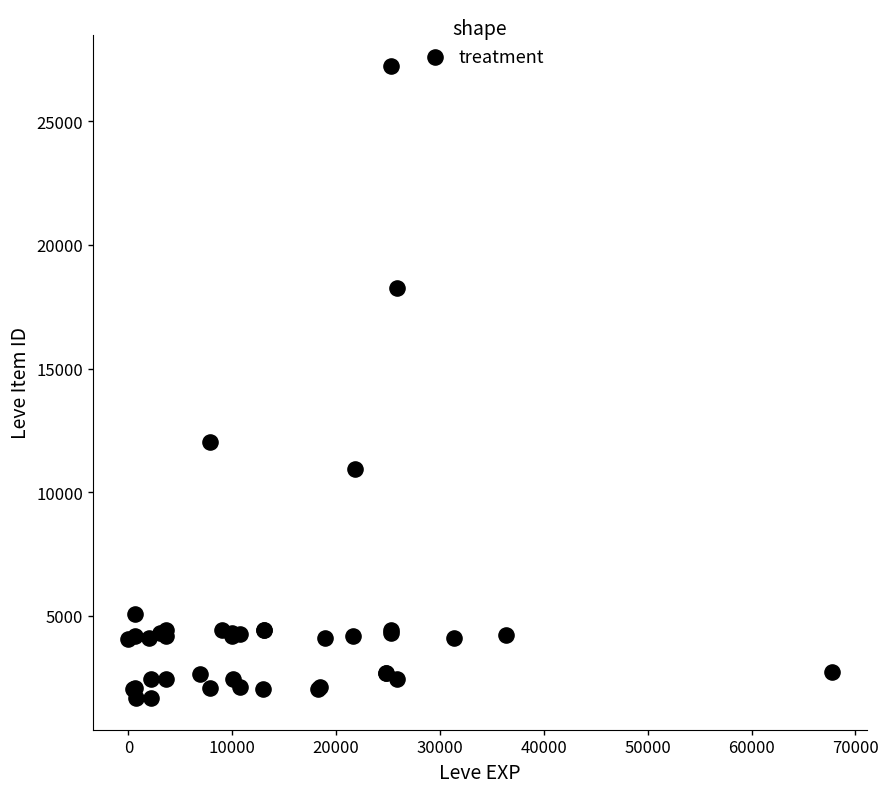

What Y value in the scatter plot is closest to 14448?

12018